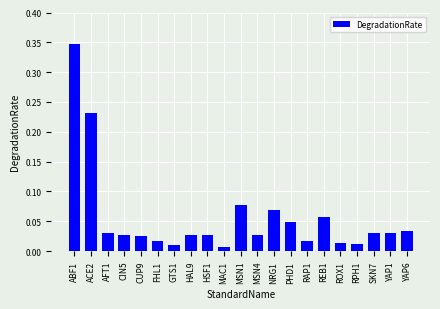

Where is the data nearest to the value 0?

MAC1